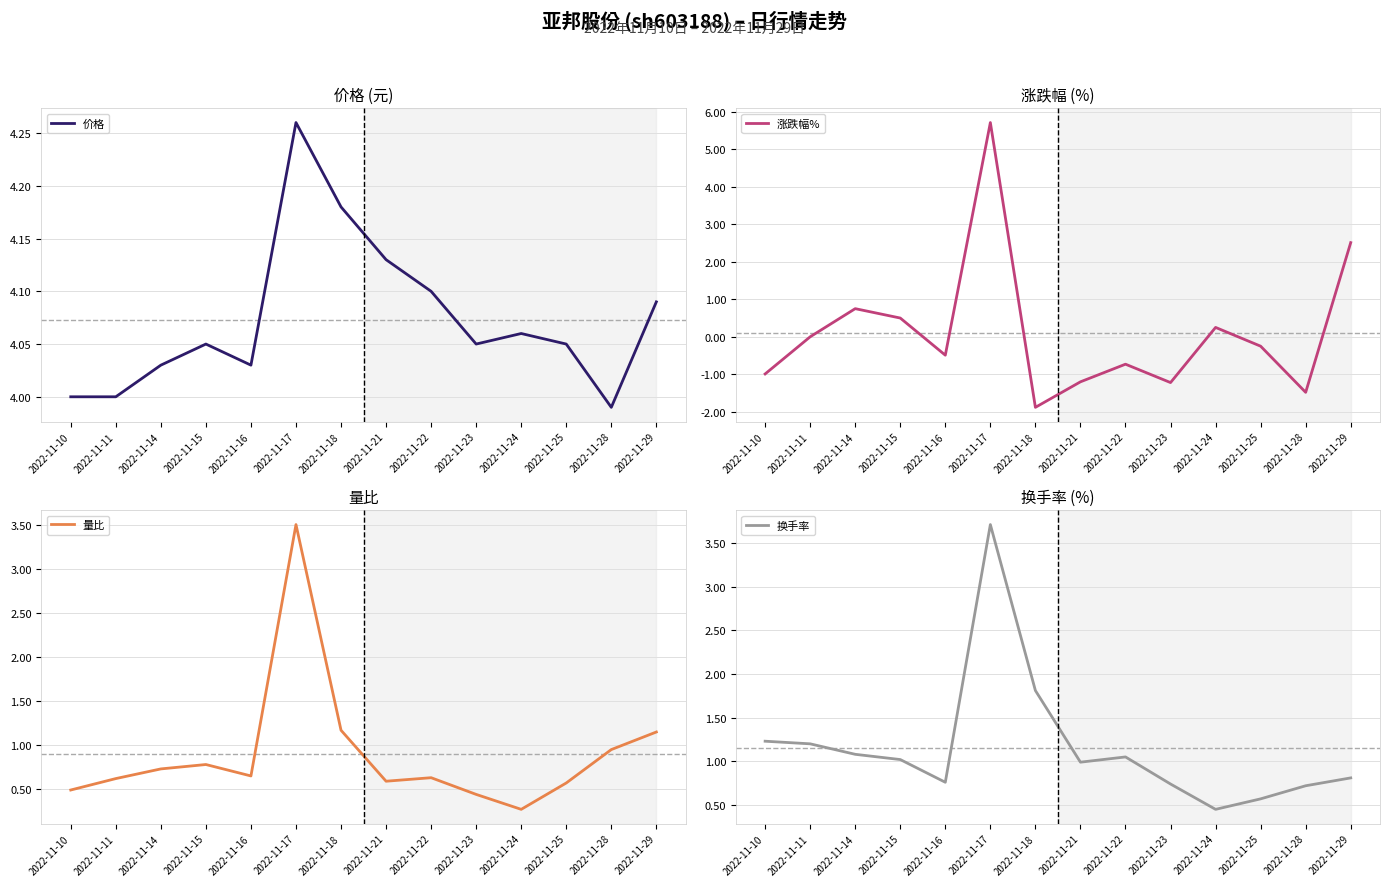

What is the approximate value of 涨跌幅% at 2022-11-22?

-0.7